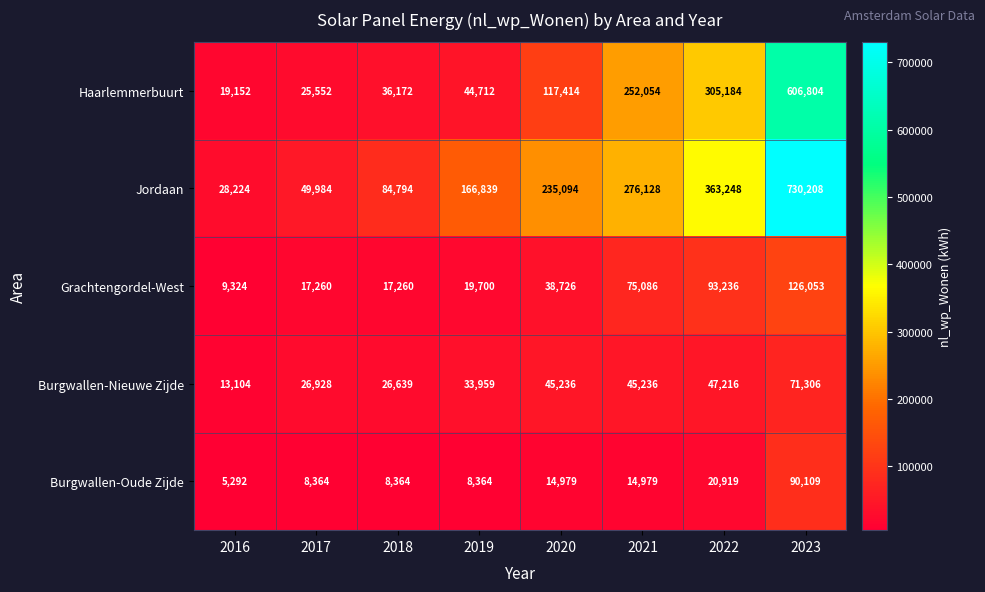

What is the minimum value shown in the chart?

5292